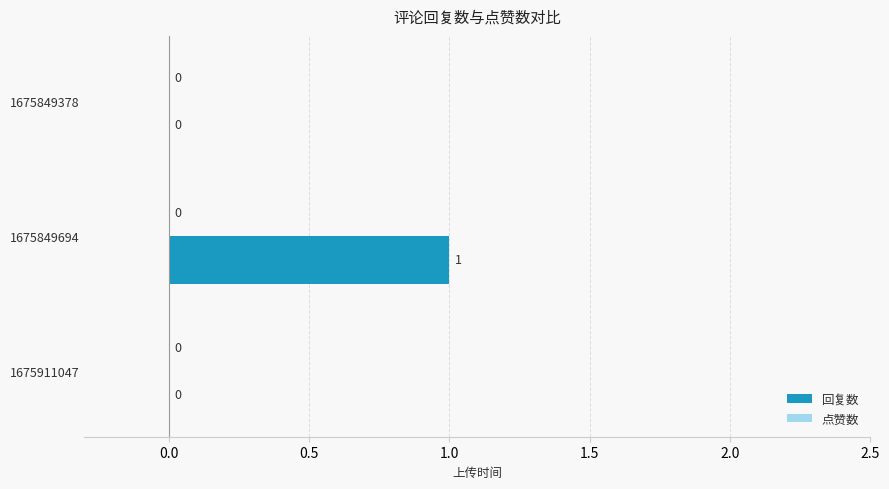

Reading top to bottom, what are all the values shown in this chart?

1675849378=0	1675849694=1	1675911047=0